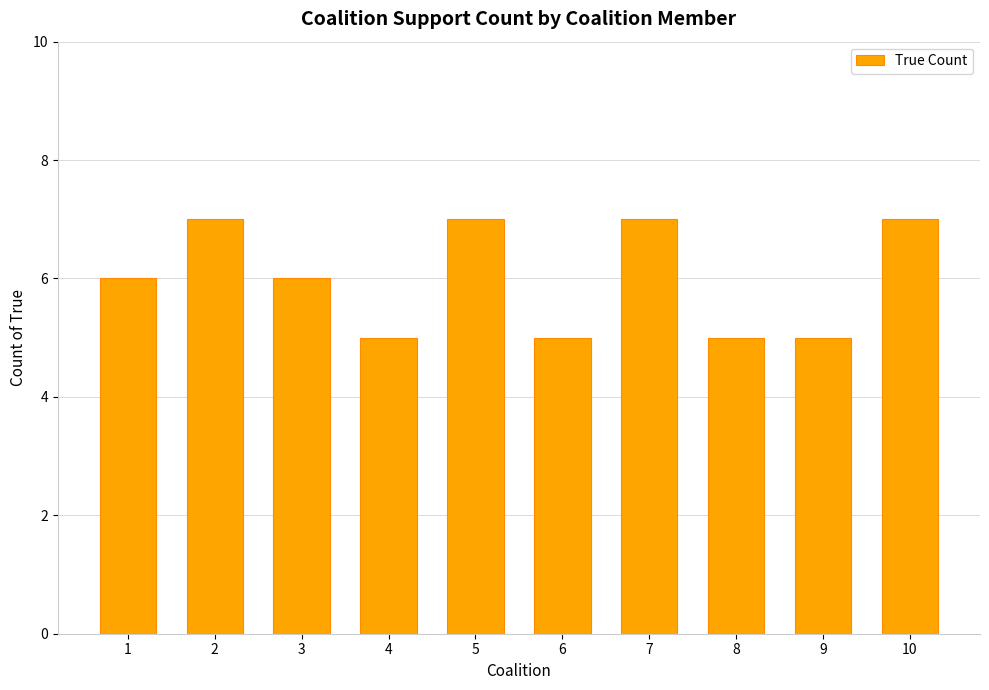

The chart shows a value of 10 at 3. True or false?

False